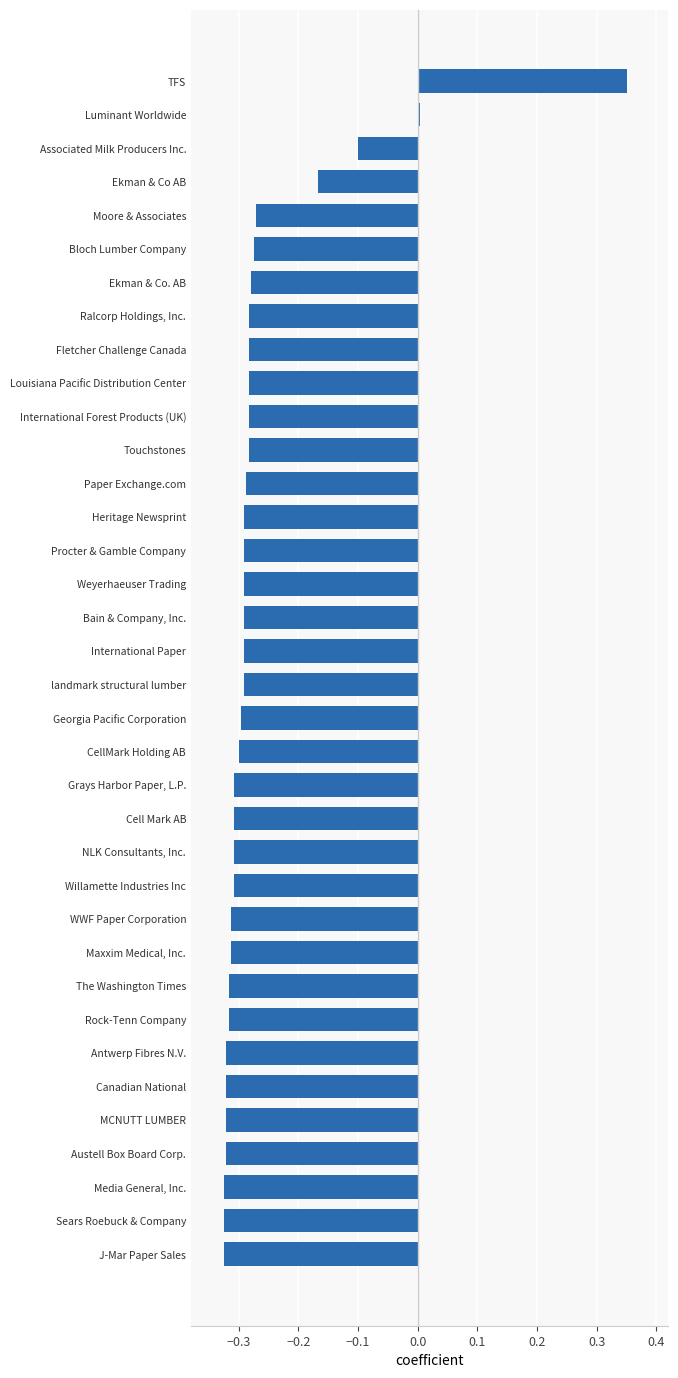

Is it true that the value at Procter & Gamble Company is -0.2?

False